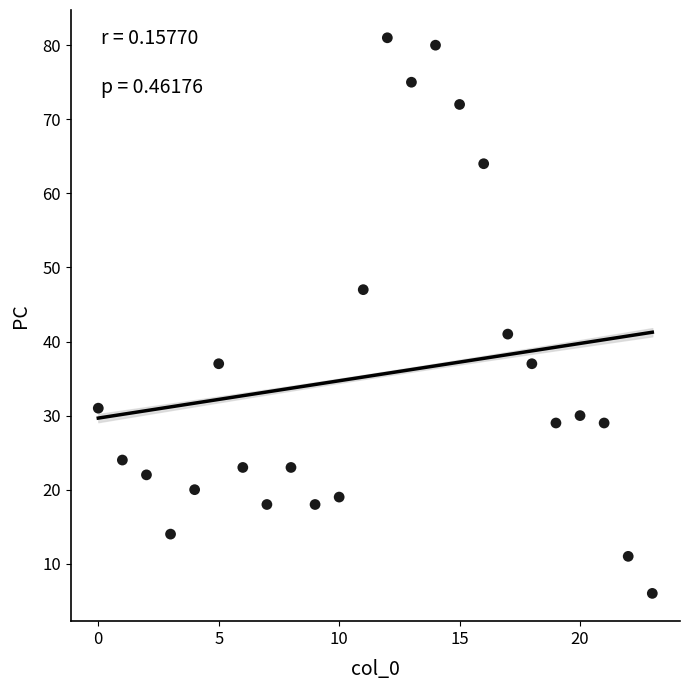

What Y value in the scatter plot is closest to 43?

41